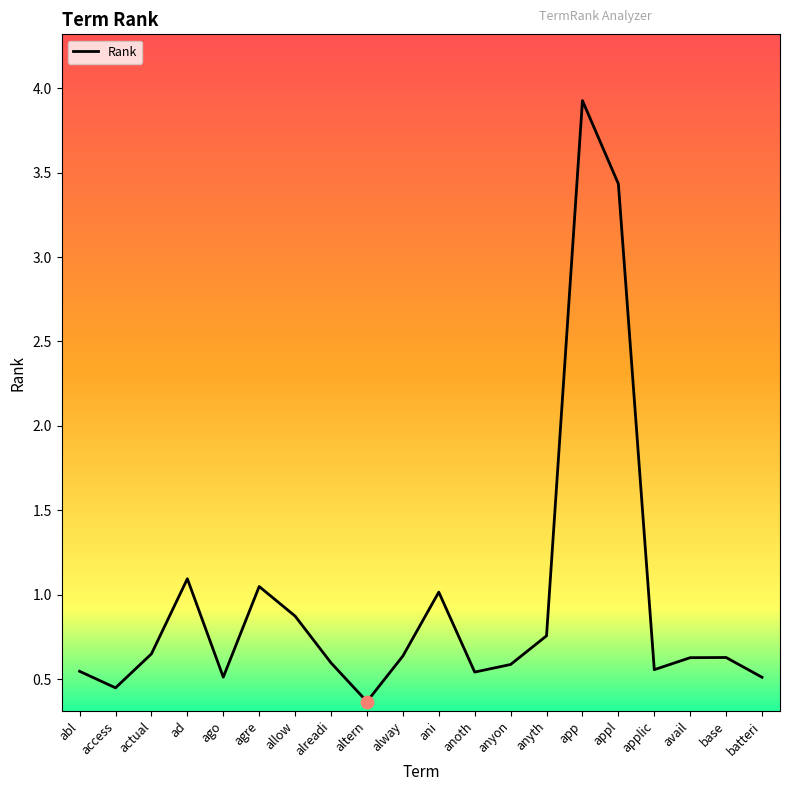

Which has a higher value, access or altern?

access